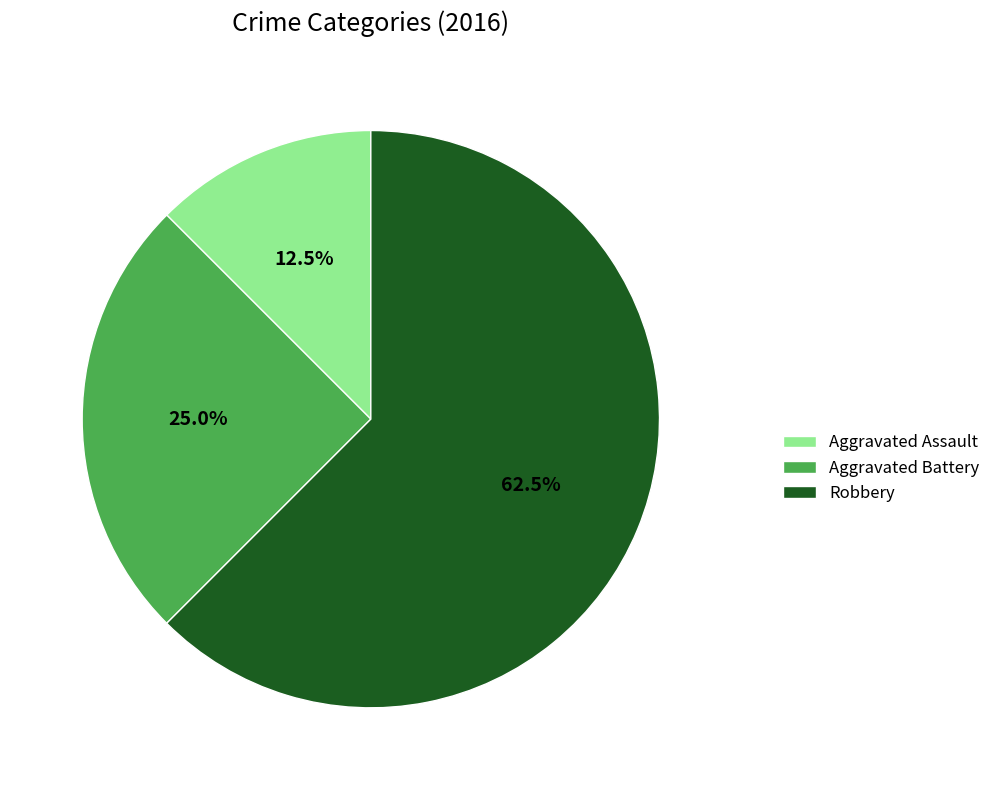

Combined, do Robbery and Aggravated Battery account for over 50%?

Yes